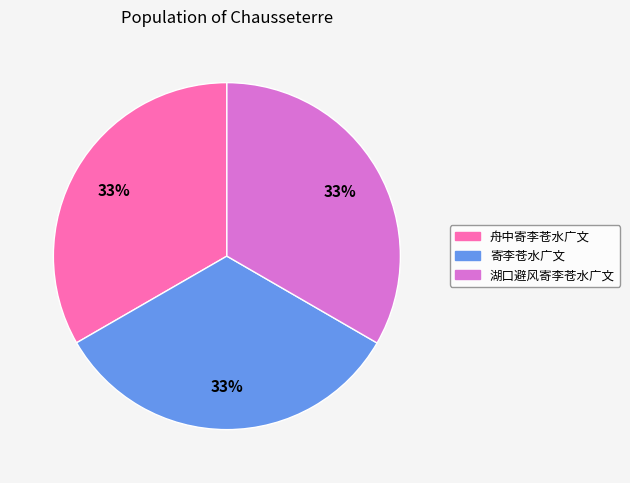

Does 湖口避风寄李苍水广文 represent more than half of the total?

No